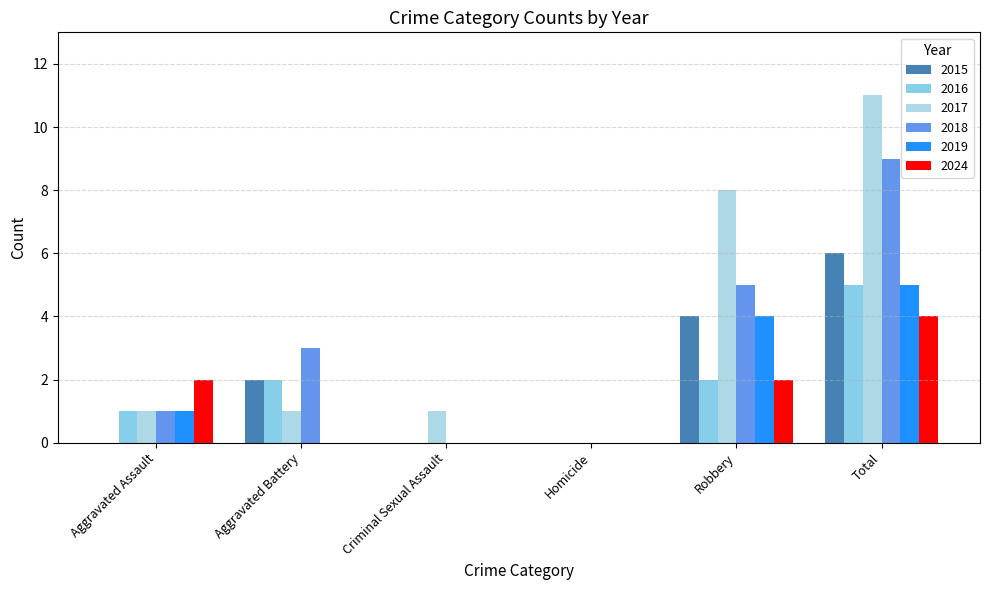

What is the difference between the 2019 values at Aggravated Assault and Total?

4